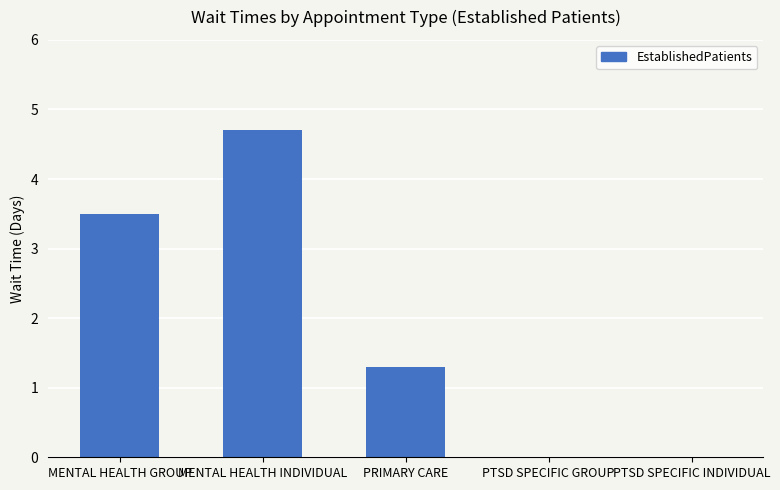

Between PRIMARY CARE and MENTAL HEALTH INDIVIDUAL, which is larger?

MENTAL HEALTH INDIVIDUAL